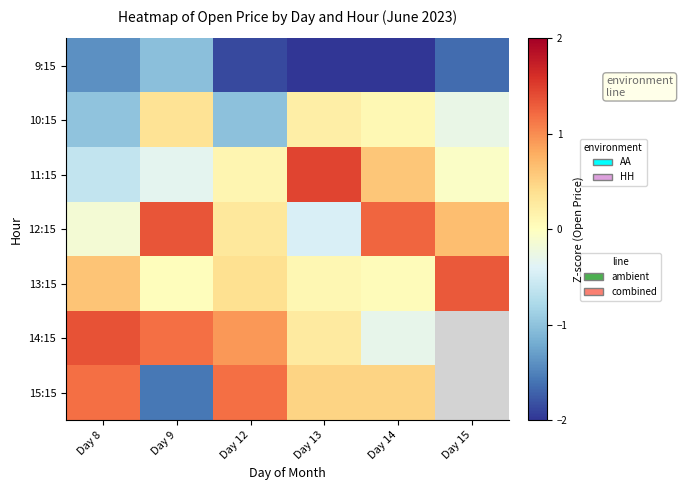

What is the sum of all 12:15 values?

3.0